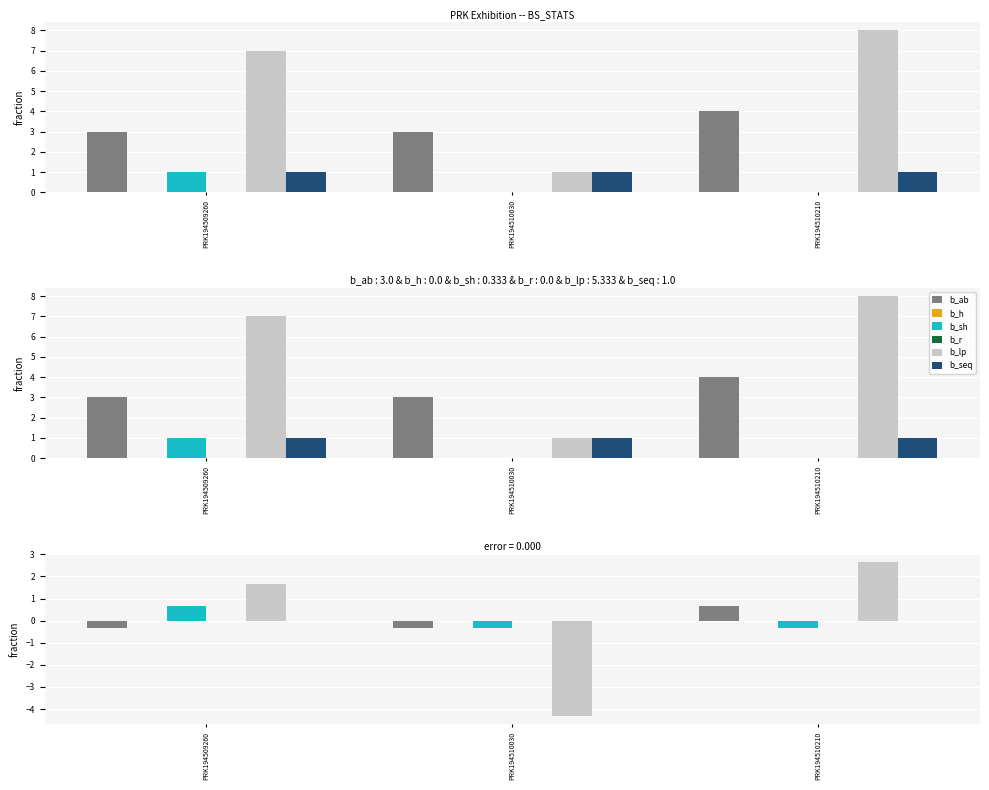

What is the total value across all series at PRK194510210?

3.0